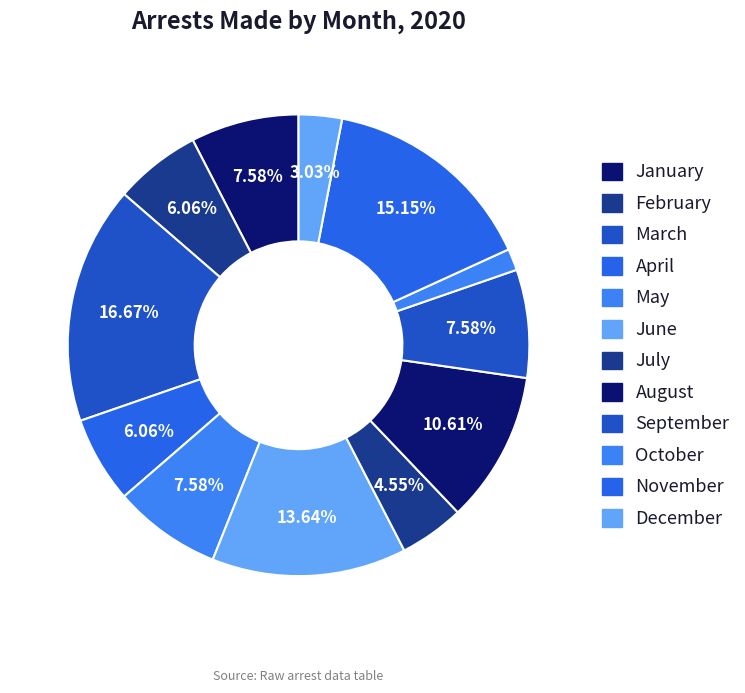

Which slice is the smallest?

October